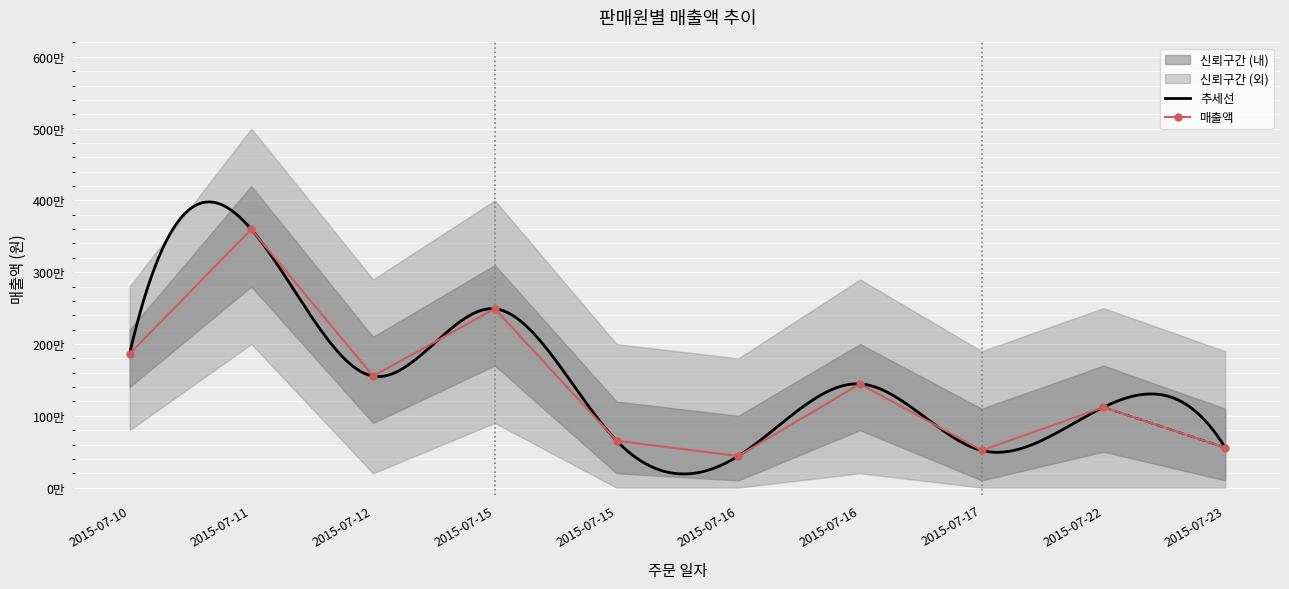

Rank the categories by value from lowest to highest.

2015-07-16, 2015-07-17, 2015-07-23, 2015-07-15, 2015-07-22, 2015-07-16, 2015-07-12, 2015-07-10, 2015-07-15, 2015-07-11